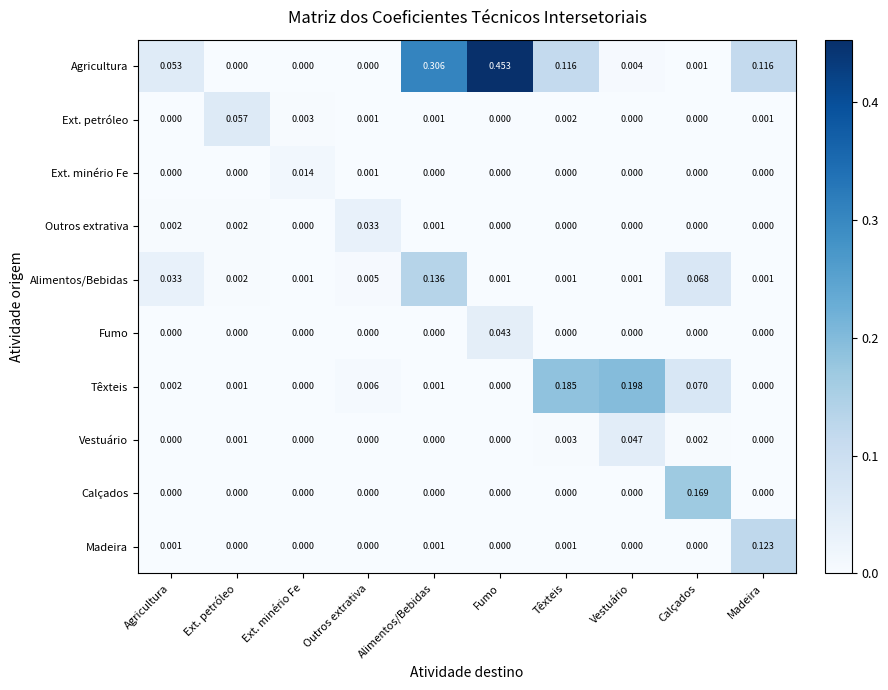

Is the value of Outros extrativa at Agricultura greater than the value of Ext. minério Fe at Outros extrativa?

Yes